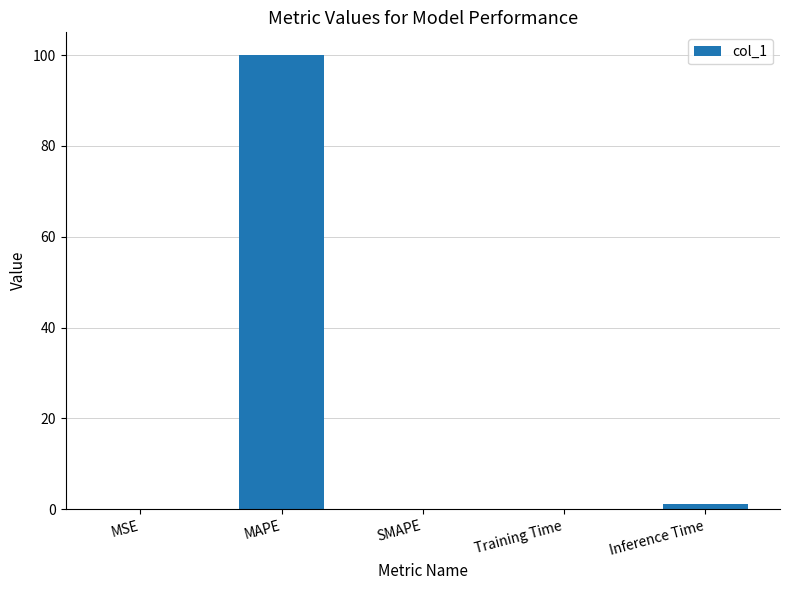

The chart shows a value of 60.2 at MAPE. True or false?

False